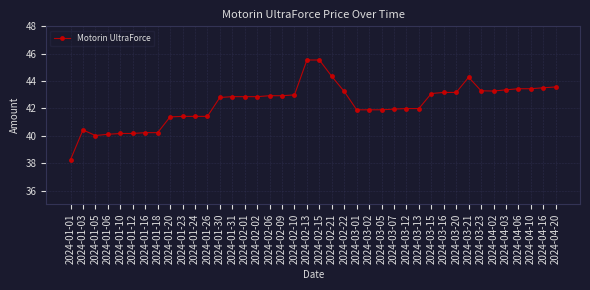

Is this an area chart (filled region under the line)?

No